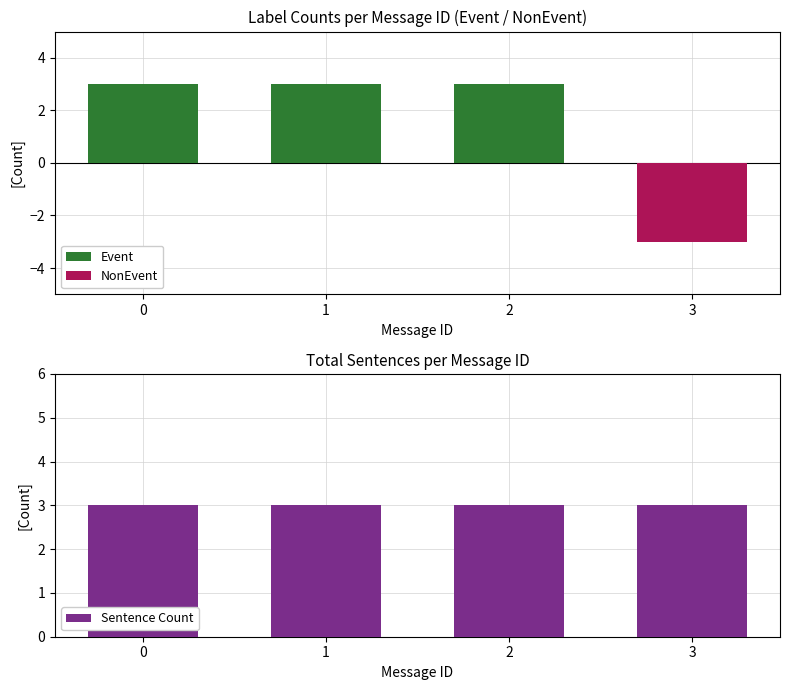

Count the number of data series in this chart.

3